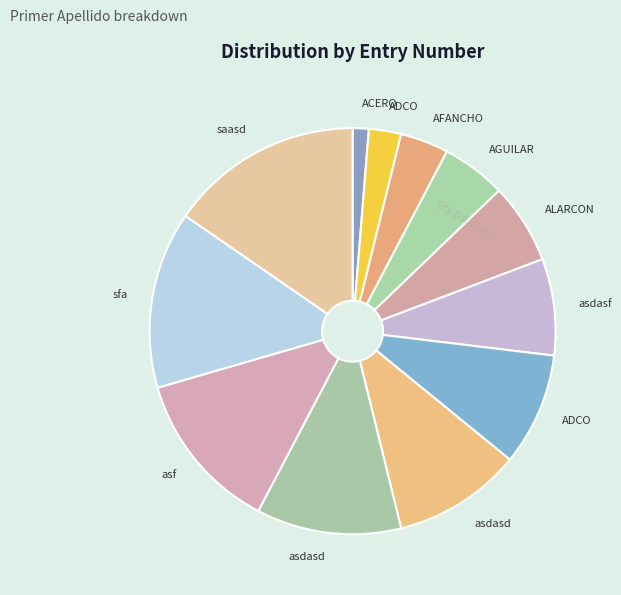

To the nearest percent, what is the difference between the largest and smallest slice percentages?

14%